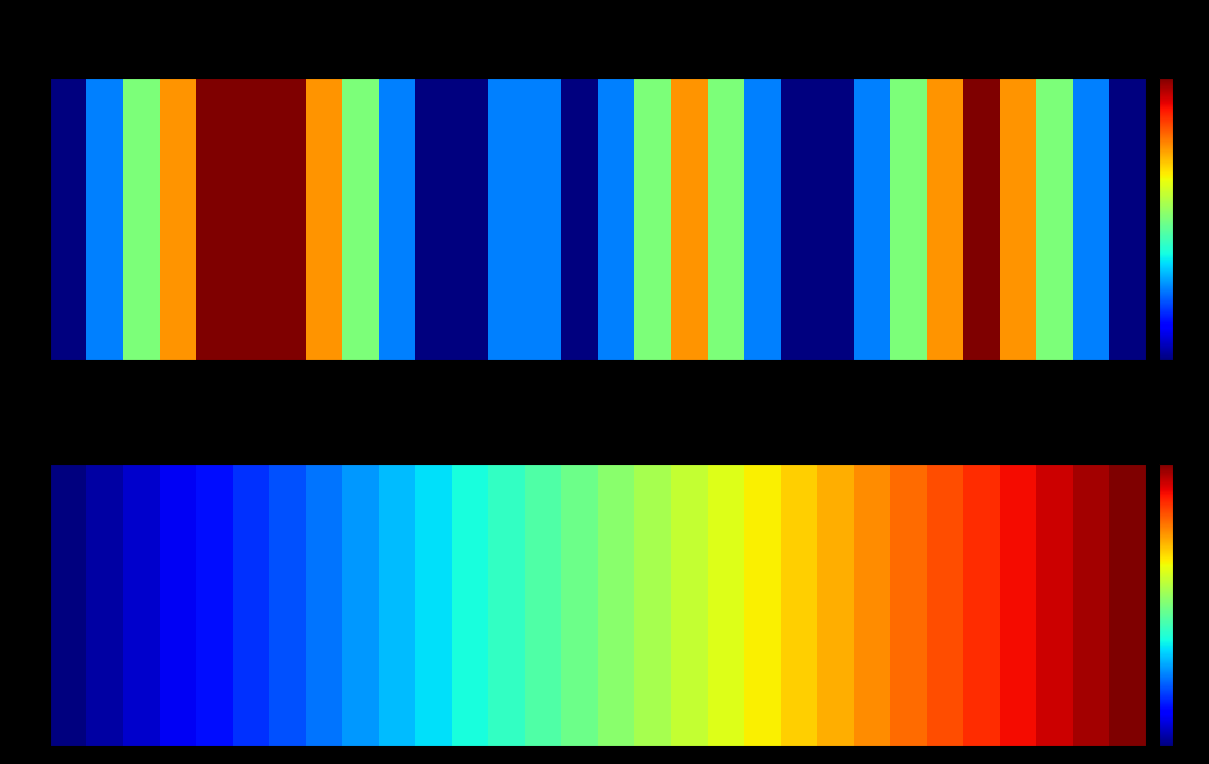

What is the change in value from 22 to 29?

+14